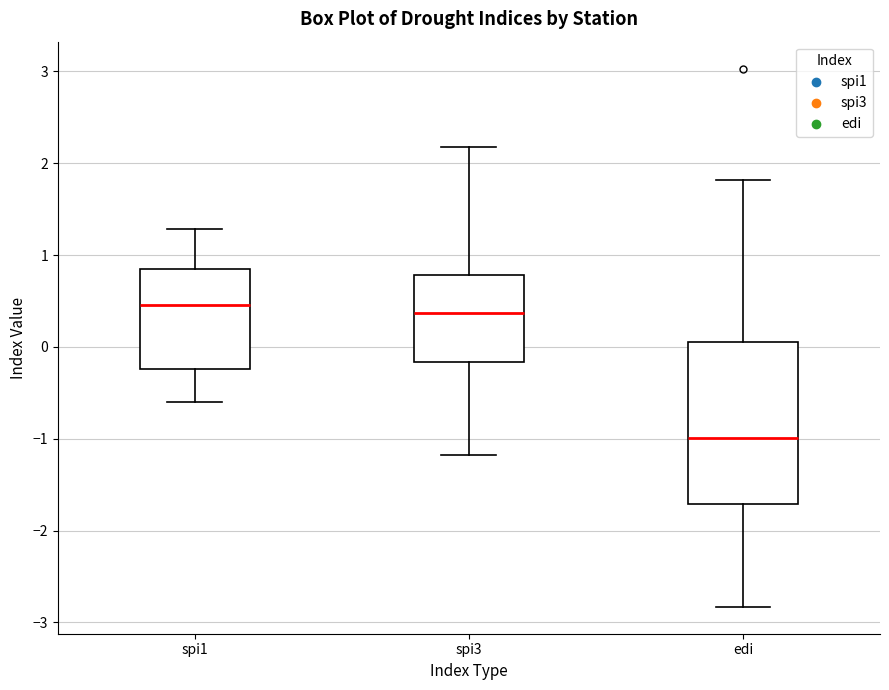

Where does the median line of the box for spi3 sit on the y-axis? The values are not printed on the chart, so give them approximately, as read against the axis.

0.4